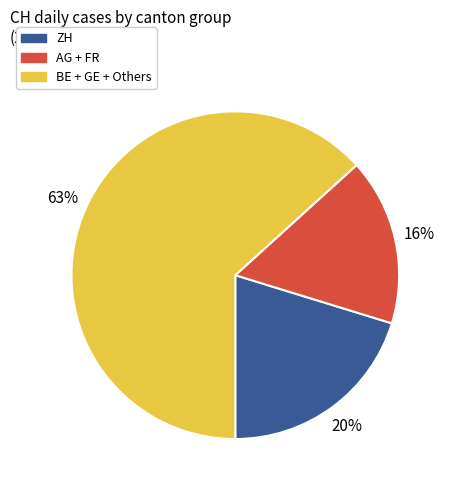

Does any single category account for the majority?

Yes